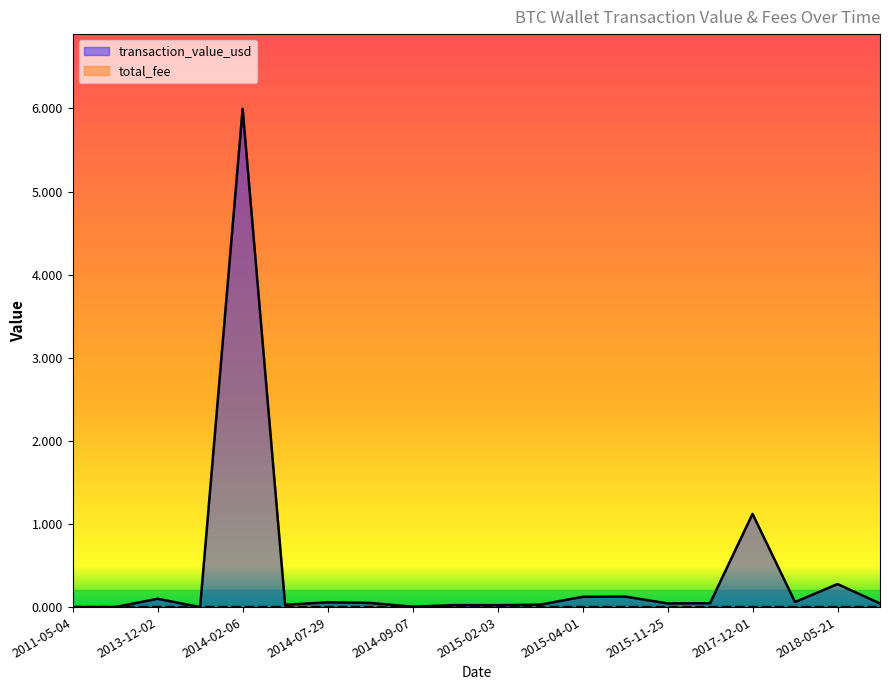

At which category is the sum across all series the highest?

2014-02-06